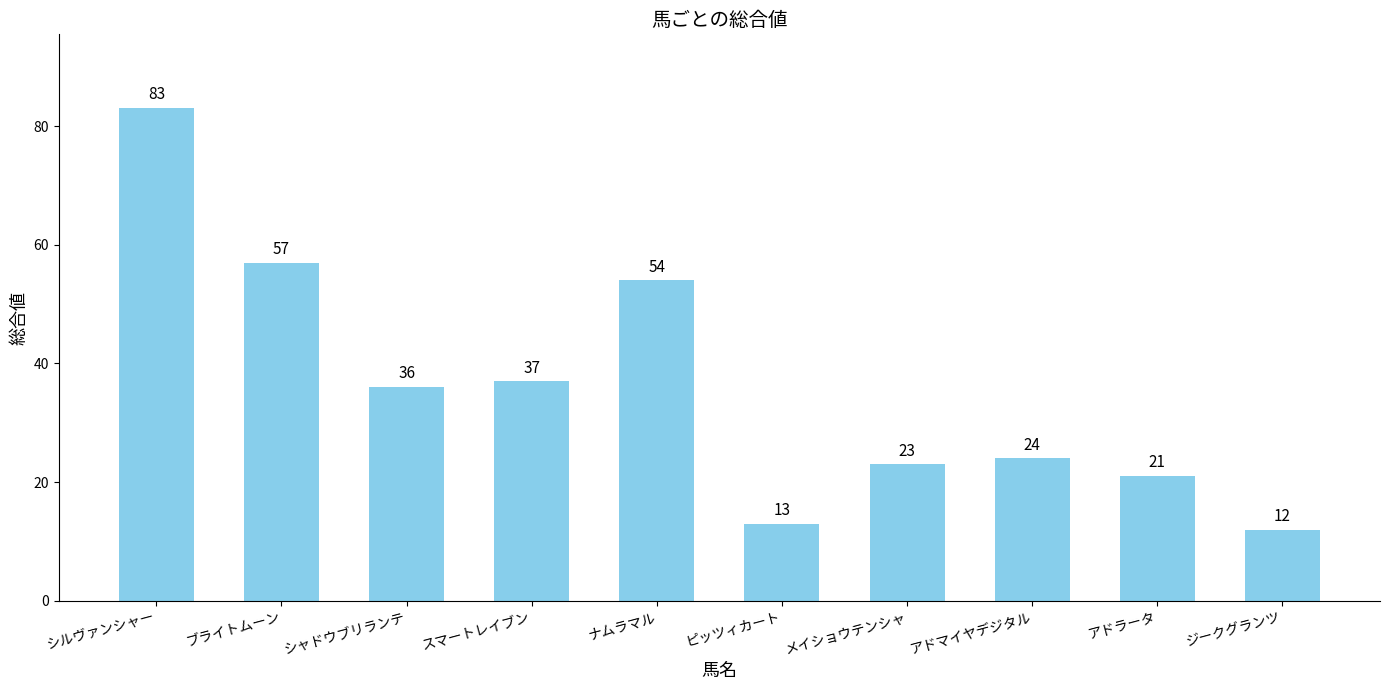

The value at シャドウブリランテ is 36. True or false?

True